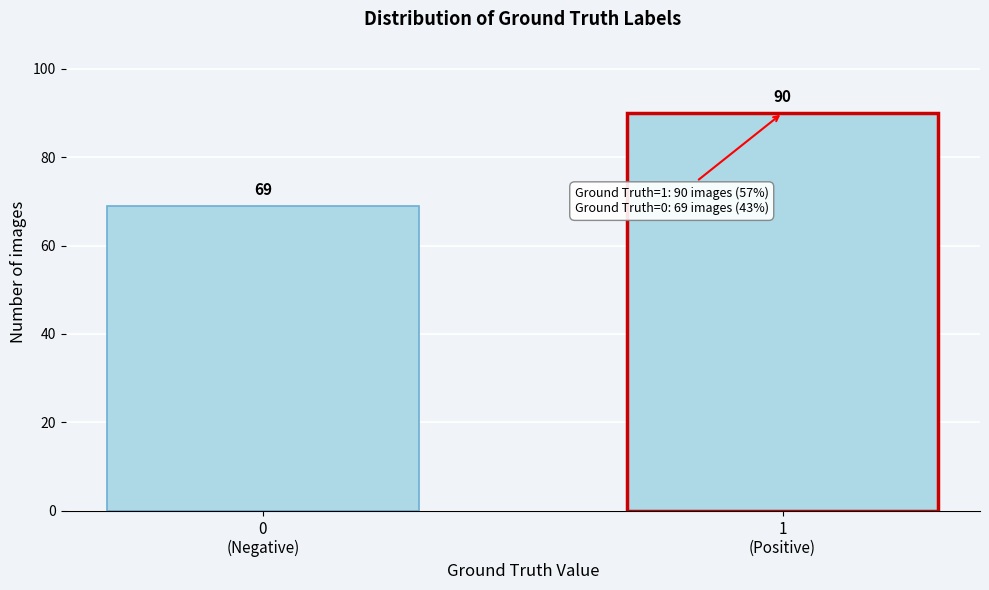

Reading left to right, transcribe all the data shown in this chart.

69	90